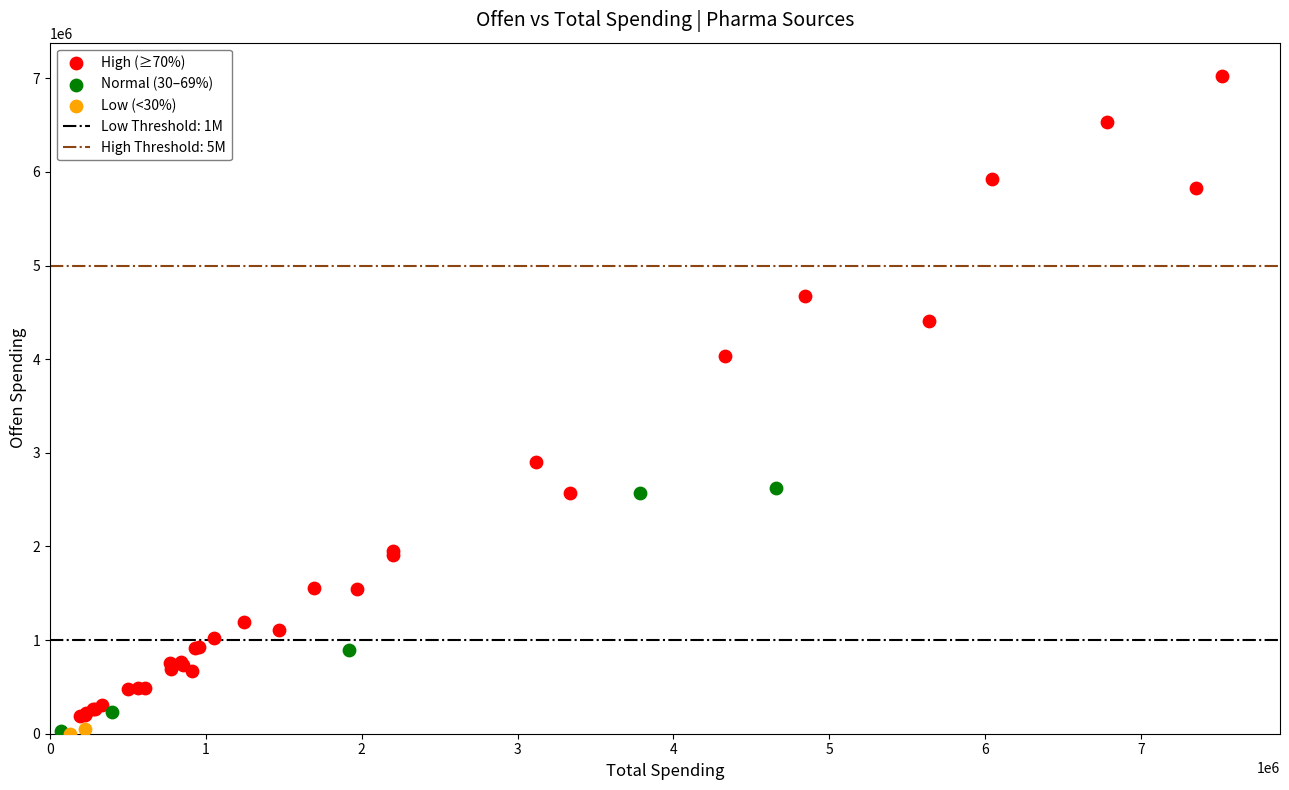

Which series reaches the maximum Y coordinate?

High (≥70%)